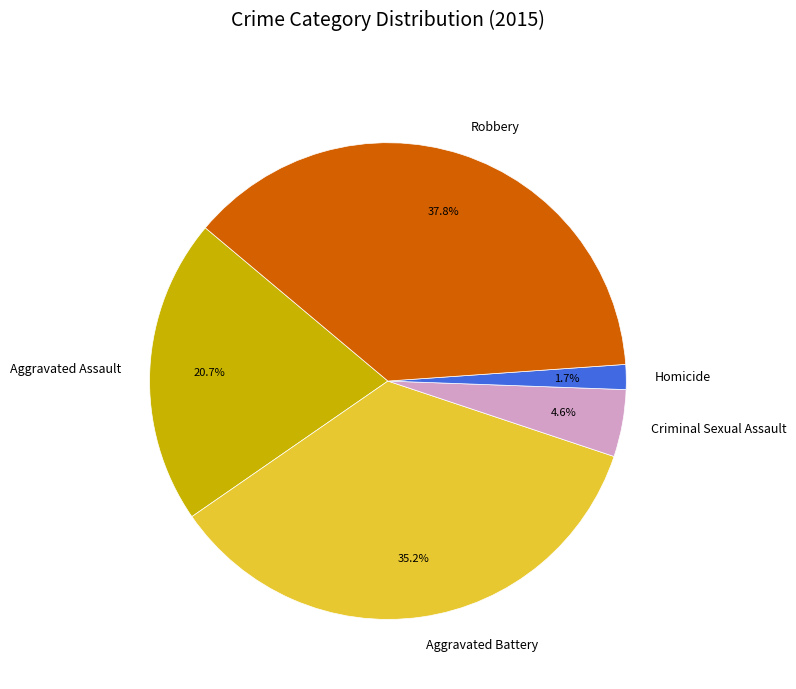

The Aggravated Battery slice represents 35% of the pie. True or false?

True